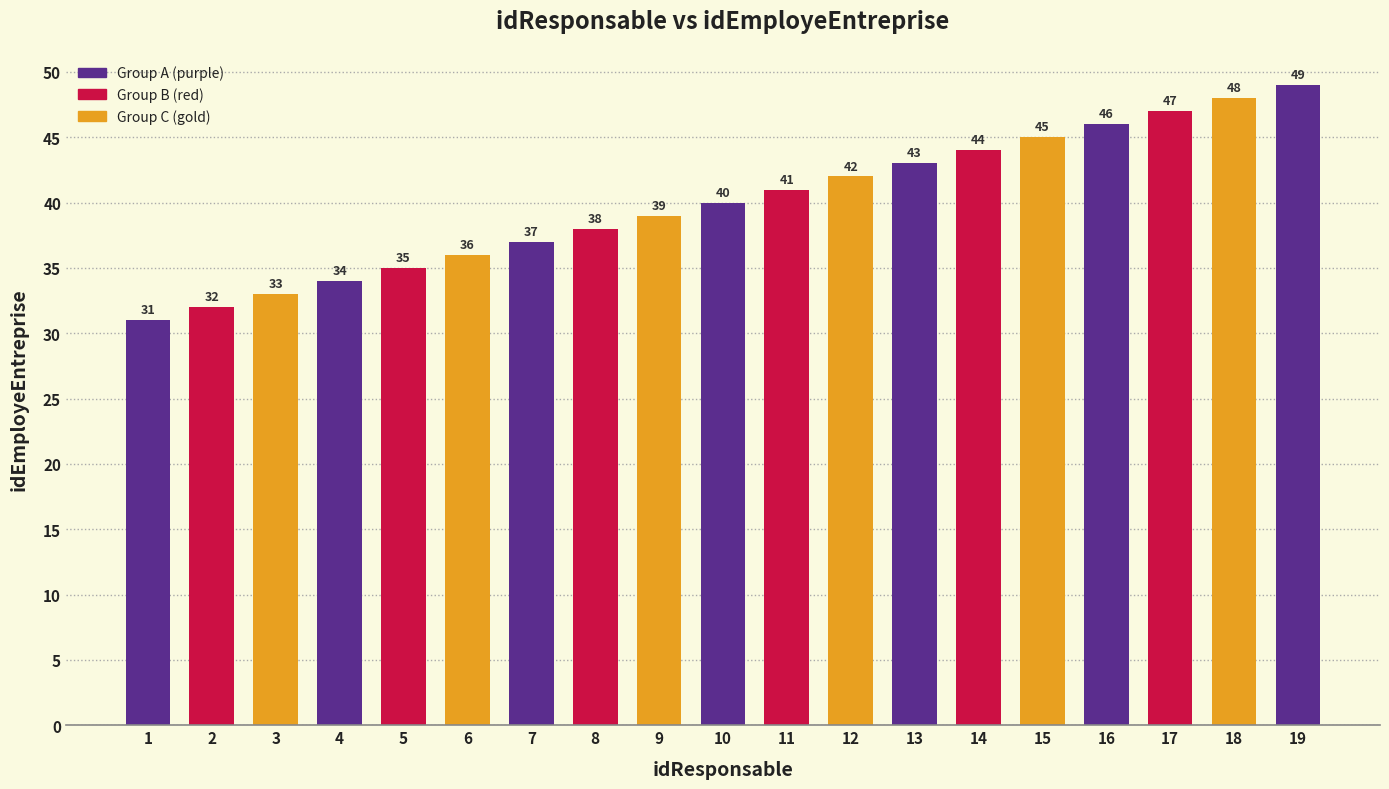

How many data points are less than 40?

9